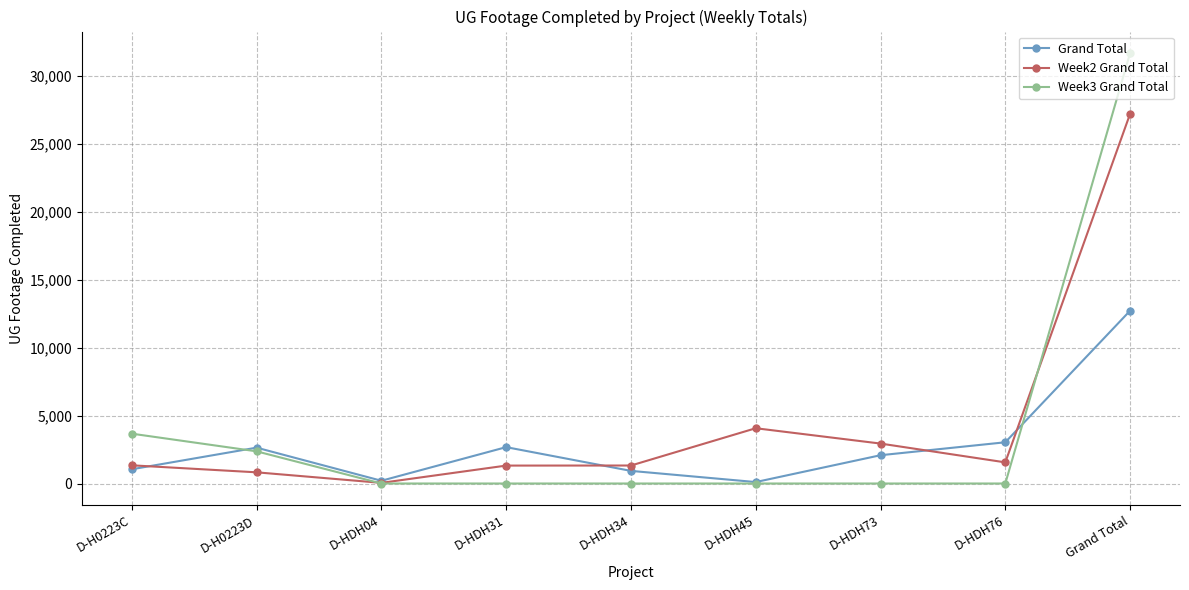

At how many categories does at least one series exceed 23219?

1